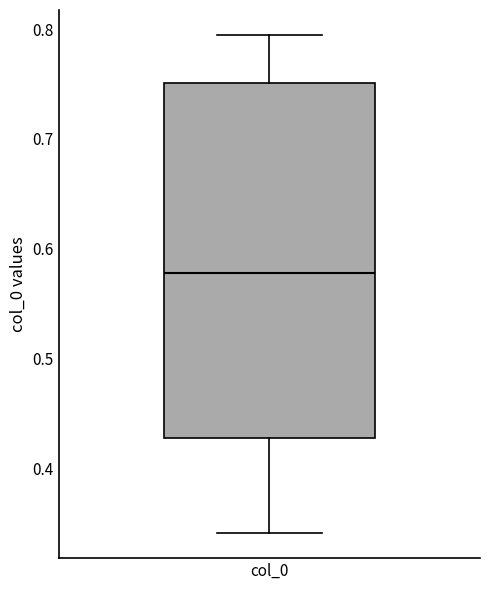

Read this box plot against the y-axis: the position of the median line, the range covered by the box, and the ends of both whiskers. The values are not printed on the chart, so give them approximately, as read against the axis.

median 0.58, box 0.43 to 0.75, whiskers 0.34 to 0.79